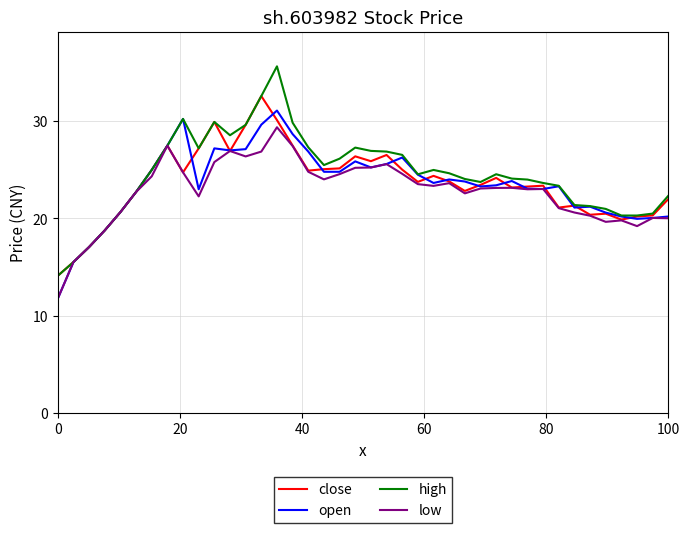

Rank the series by their maximum value, from highest to lowest.

high, close, open, low